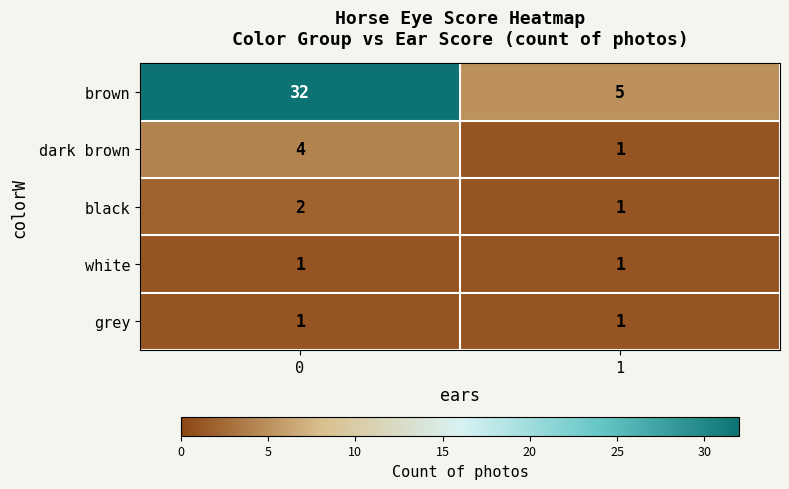

How many series are shown in this chart?

5